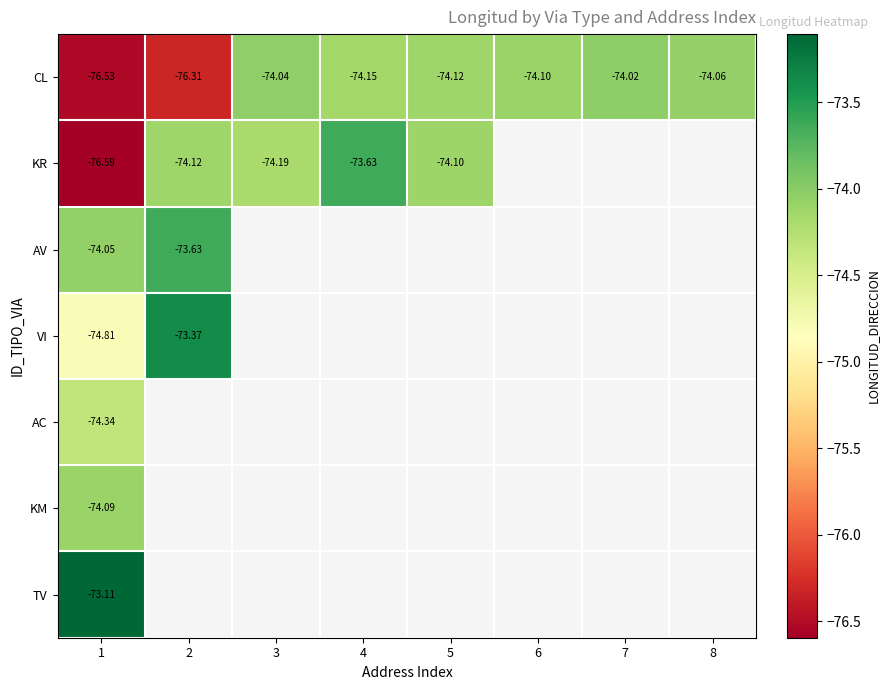

Between 3 and 2, which is larger?

3